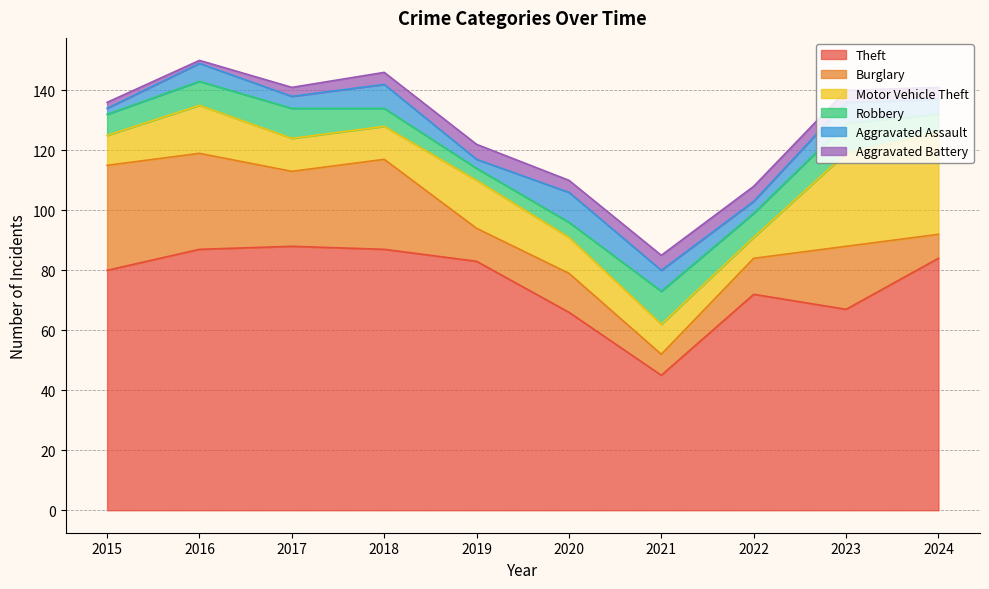

Is the value of Motor Vehicle Theft at 2020 greater than the value of Aggravated Battery at 2020?

Yes